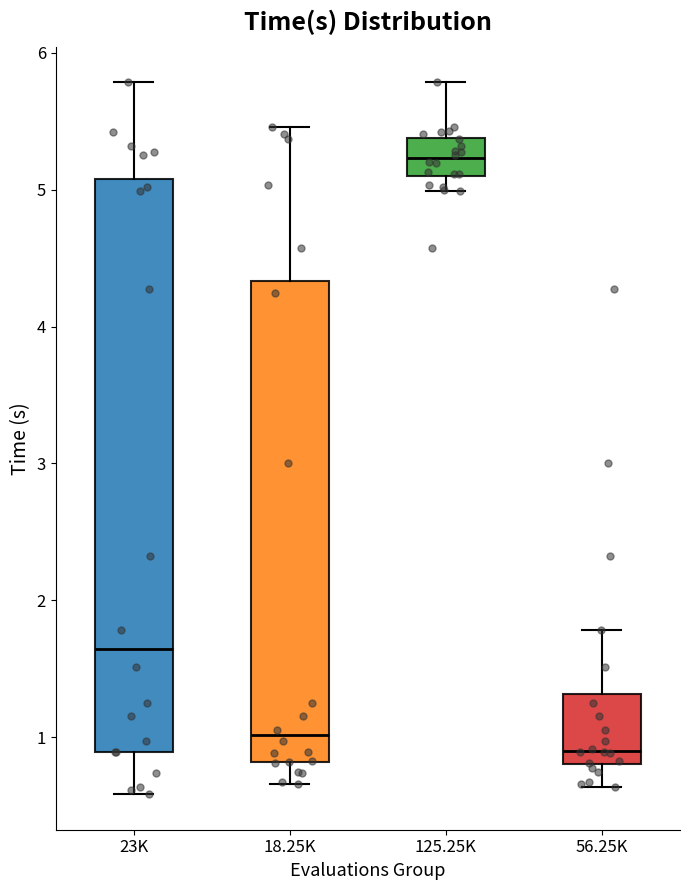

Which box is the tallest, from its lower edge to its upper edge?

23K